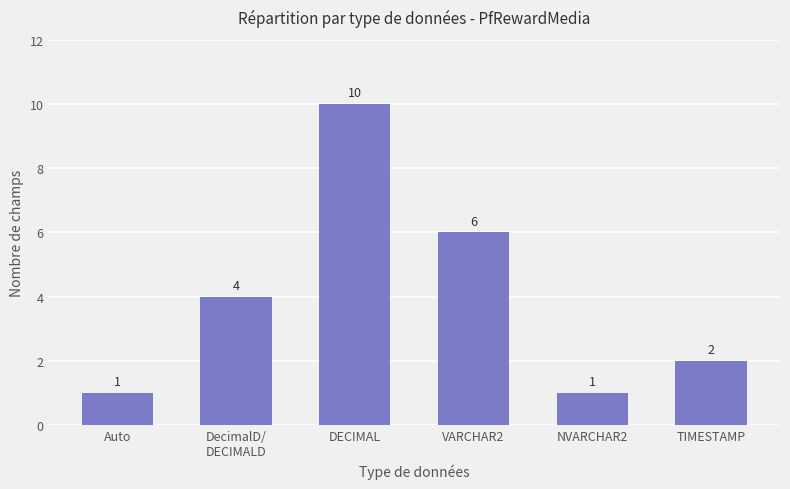

Is it true that the value at VARCHAR2 is 6?

True